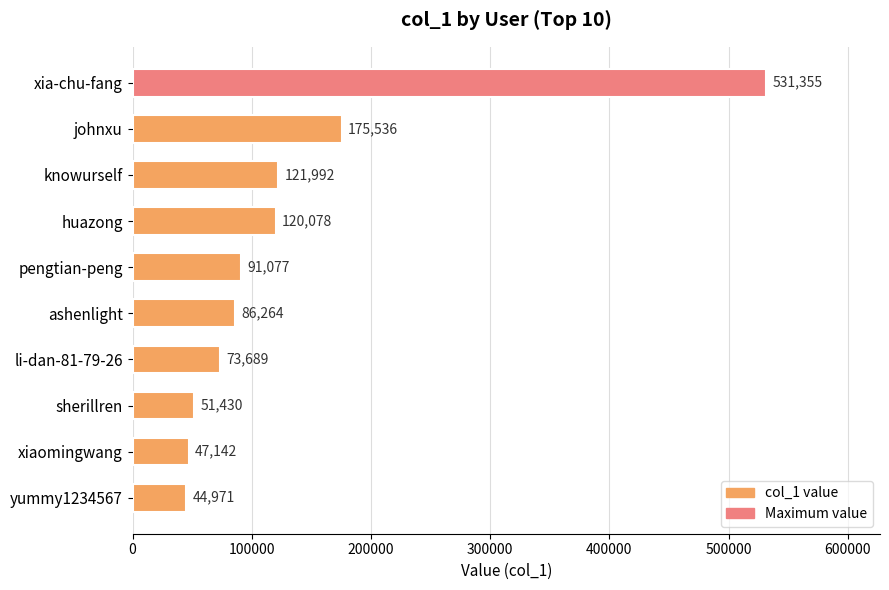

Reading bottom to top, transcribe all the data shown in this chart.

44971	47142	51430	73689	86264	91077	120078	121992	175536	531355